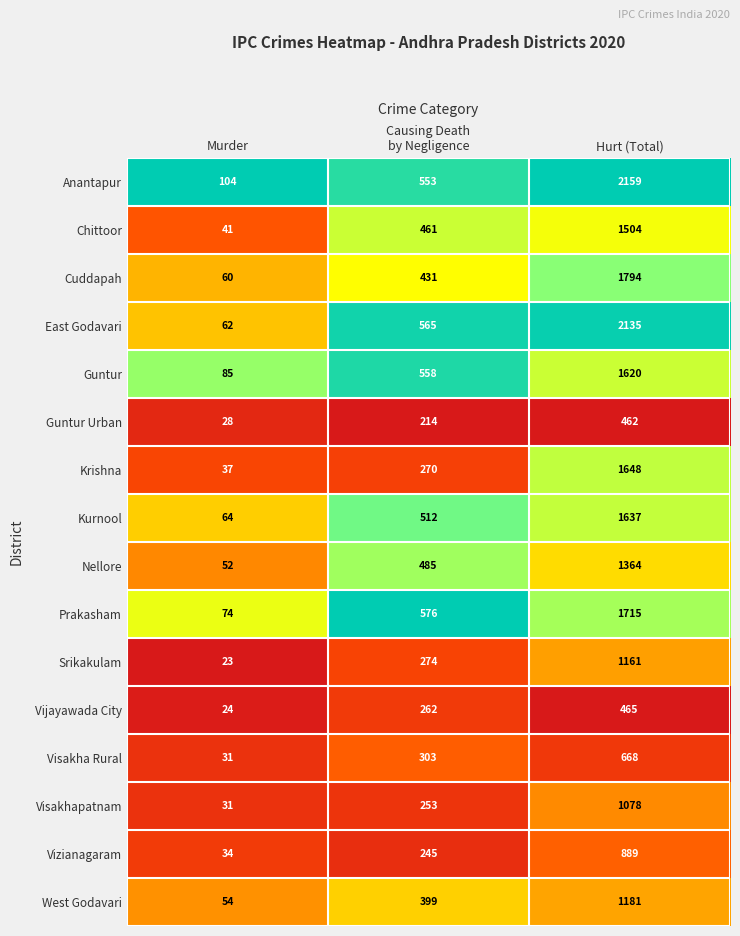

What is the difference between the highest and lowest values at Causing Death
by Negligence?

362